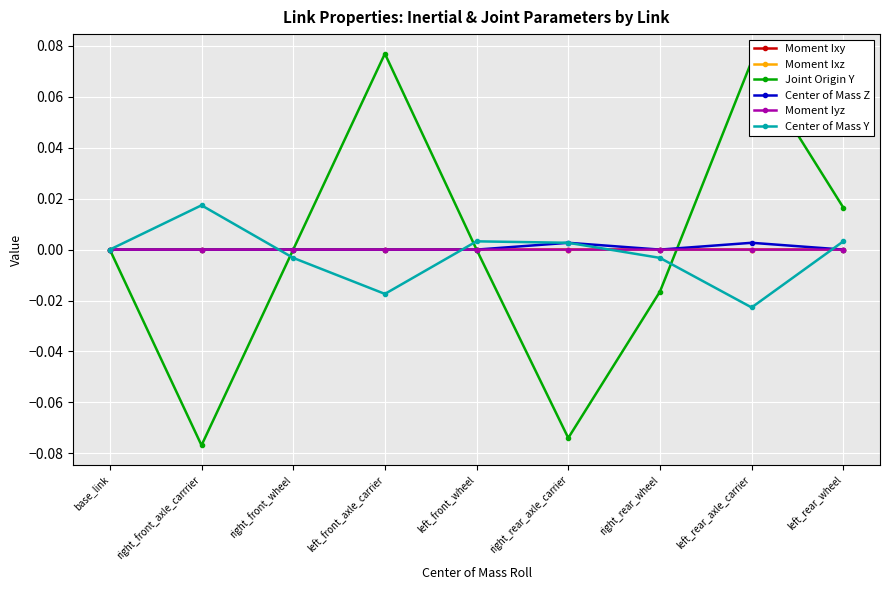

How many series are shown in this chart?

6